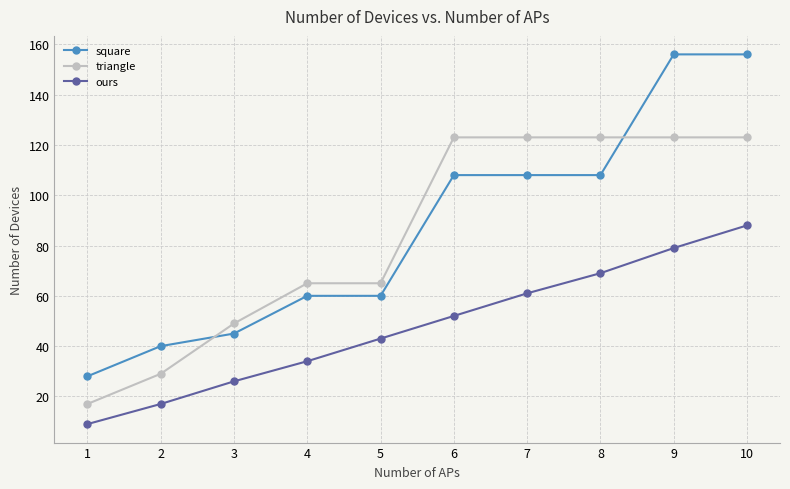

What value does the triangle series have at 5, to the nearest 50?

50